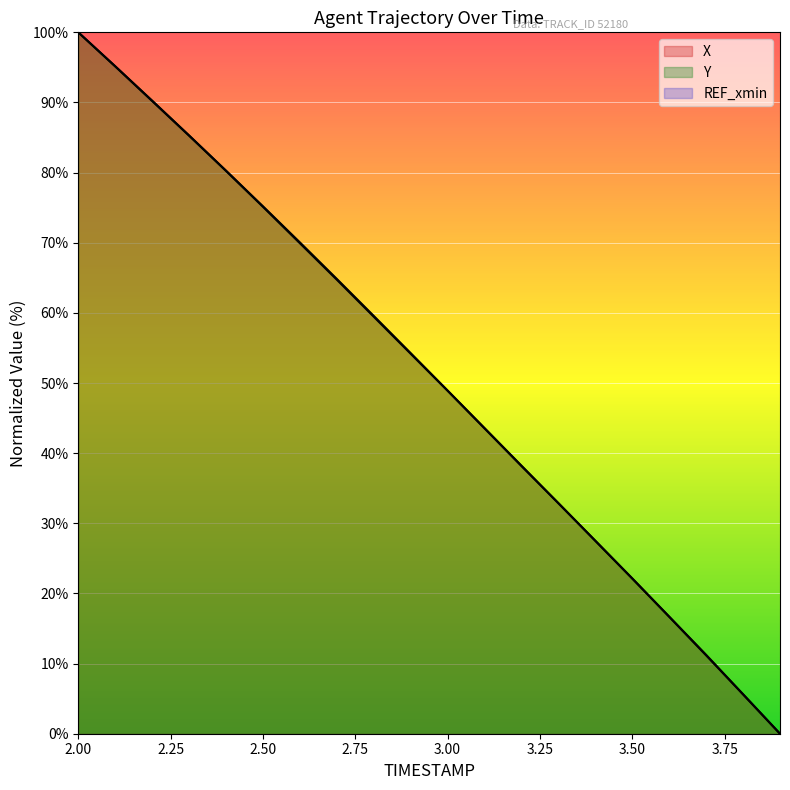

Rank the series by their maximum value, from lowest to highest.

X, Y